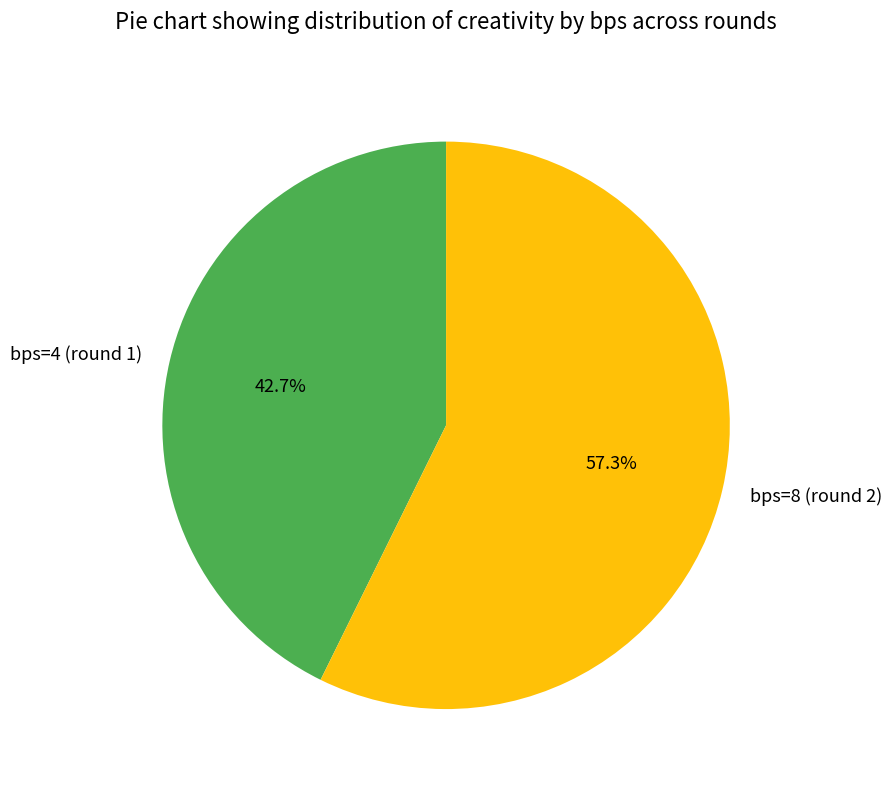

What percentage is NOT represented by bps=8 (round 2)?

42.7%